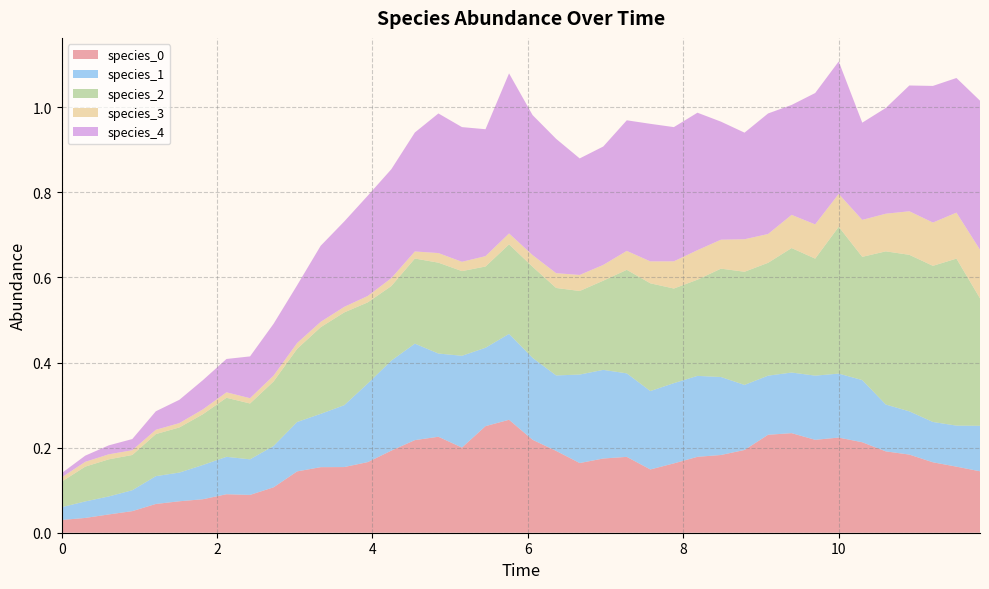

Reading right to left, extract all data points from this chart.

species_0: 39=0.1	38=0.2	37=0.2	36=0.2	35=0.2	34=0.2	33=0.2	32=0.2	31=0.2	30=0.2	29=0.2	28=0.2	27=0.2	26=0.2	25=0.1	24=0.2	23=0.2	22=0.2	21=0.2	20=0.2	19=0.3	18=0.3	17=0.2	16=0.2	15=0.2	14=0.2	13=0.2	12=0.2	11=0.2	10=0.1	9=0.1	8=0.1	7=0.1	6=0.1	5=0.1	4=0.1	3=0.1	2=0.0	1=0.0	0=0.0
species_1: 39=0.1	38=0.1	37=0.1	36=0.1	35=0.1	34=0.1	33=0.2	32=0.2	31=0.1	30=0.1	29=0.2	28=0.2	27=0.2	26=0.2	25=0.2	24=0.2	23=0.2	22=0.2	21=0.2	20=0.2	19=0.2	18=0.2	17=0.2	16=0.2	15=0.2	14=0.2	13=0.2	12=0.1	11=0.1	10=0.1	9=0.1	8=0.1	7=0.1	6=0.1	5=0.1	4=0.1	3=0.0	2=0.0	1=0.0	0=0.0
species_2: 39=0.3	38=0.4	37=0.4	36=0.4	35=0.4	34=0.3	33=0.3	32=0.3	31=0.3	30=0.3	29=0.3	28=0.3	27=0.2	26=0.2	25=0.3	24=0.2	23=0.2	22=0.2	21=0.2	20=0.2	19=0.2	18=0.2	17=0.2	16=0.2	15=0.2	14=0.2	13=0.2	12=0.2	11=0.2	10=0.2	9=0.2	8=0.1	7=0.1	6=0.1	5=0.1	4=0.1	3=0.1	2=0.1	1=0.1	0=0.1
species_3: 39=0.1	38=0.1	37=0.1	36=0.1	35=0.1	34=0.1	33=0.1	32=0.1	31=0.1	30=0.1	29=0.1	28=0.1	27=0.1	26=0.1	25=0.1	24=0.0	23=0.0	22=0.0	21=0.0	20=0.0	19=0.0	18=0.0	17=0.0	16=0.0	15=0.0	14=0.0	13=0.0	12=0.0	11=0.0	10=0.0	9=0.0	8=0.0	7=0.0	6=0.0	5=0.0	4=0.0	3=0.0	2=0.0	1=0.0	0=0.0
species_4: 39=0.4	38=0.3	37=0.3	36=0.3	35=0.2	34=0.2	33=0.3	32=0.3	31=0.3	30=0.3	29=0.3	28=0.3	27=0.3	26=0.3	25=0.3	24=0.3	23=0.3	22=0.3	21=0.3	20=0.3	19=0.4	18=0.3	17=0.3	16=0.3	15=0.3	14=0.3	13=0.2	12=0.2	11=0.2	10=0.1	9=0.1	8=0.1	7=0.1	6=0.1	5=0.1	4=0.0	3=0.0	2=0.0	1=0.0	0=0.0